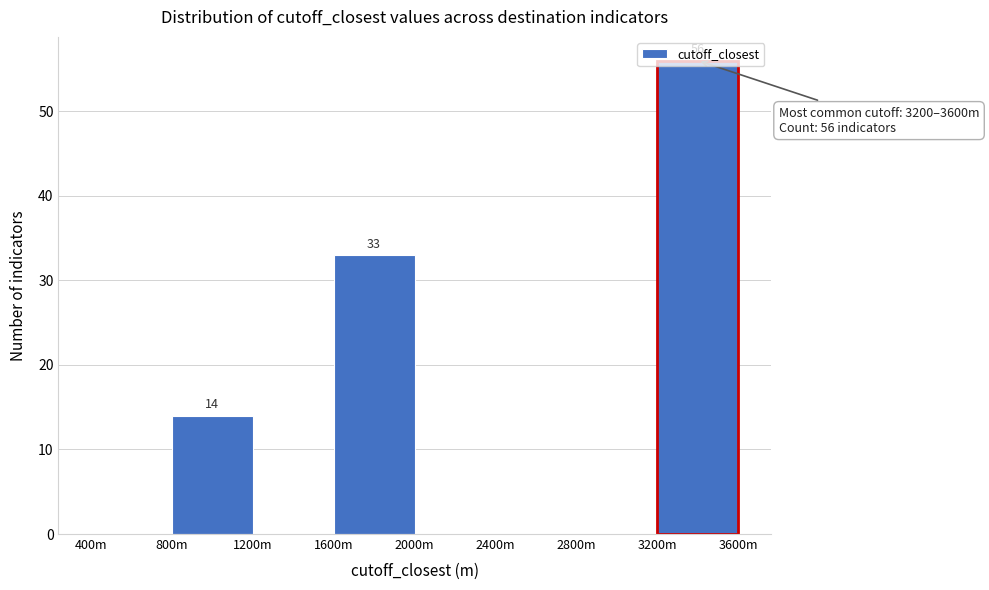

Which category has the highest value across all series?

3200m